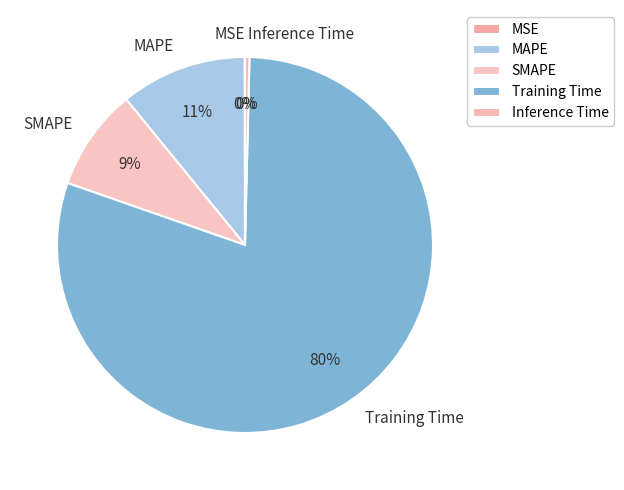

To the nearest percent, what is the difference between the Training Time and MAPE slice percentages?

69%